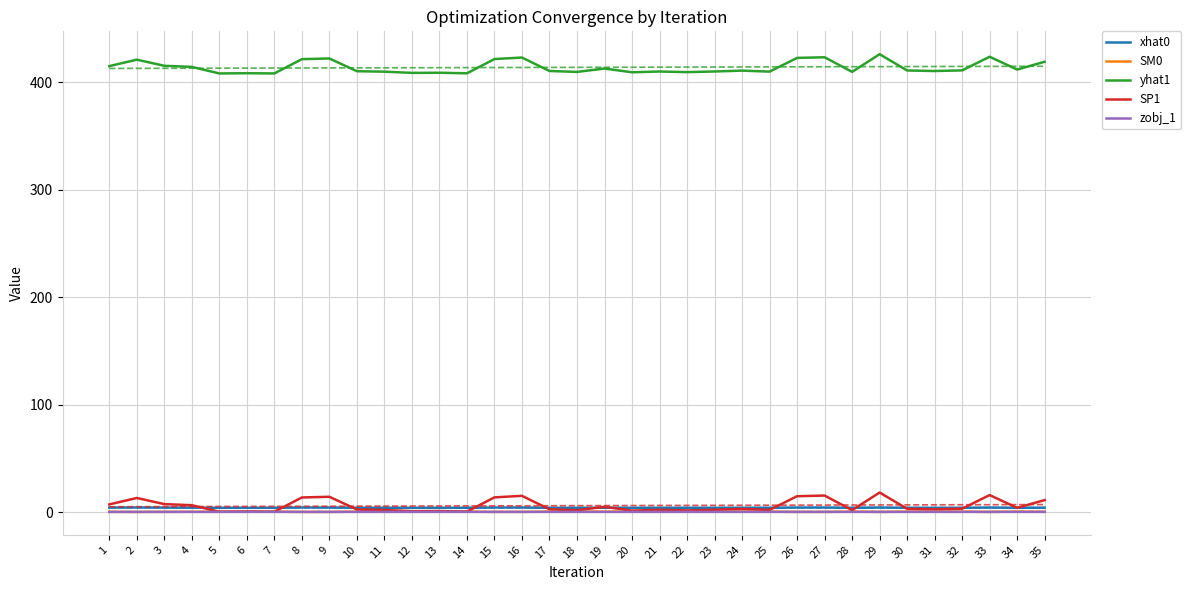

At which label does SP1 reach its peak?

29